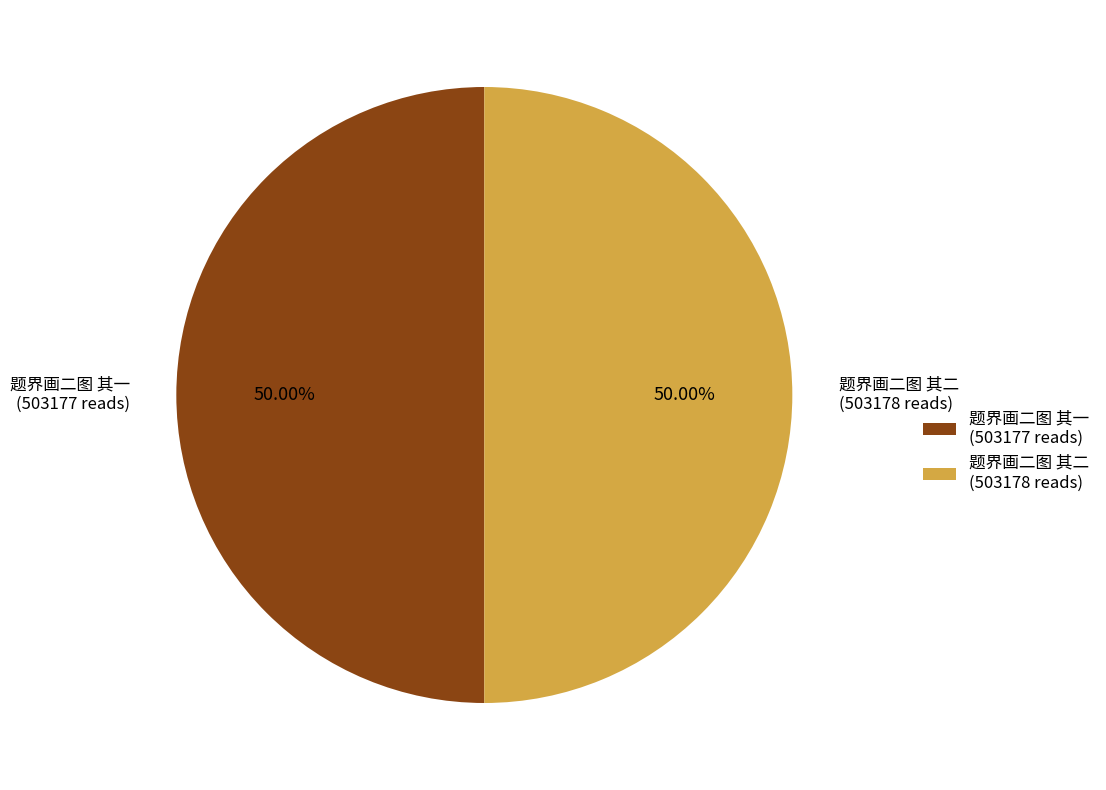

The 题界画二图 其一 slice represents 50% of the pie. True or false?

True